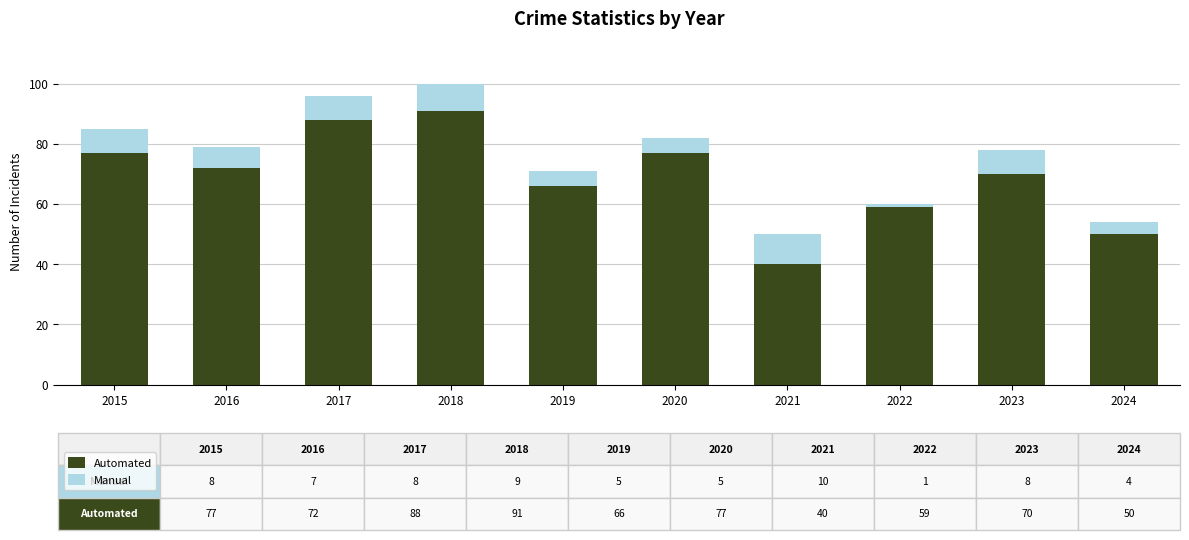

What is the highest value of the Automated series?

91